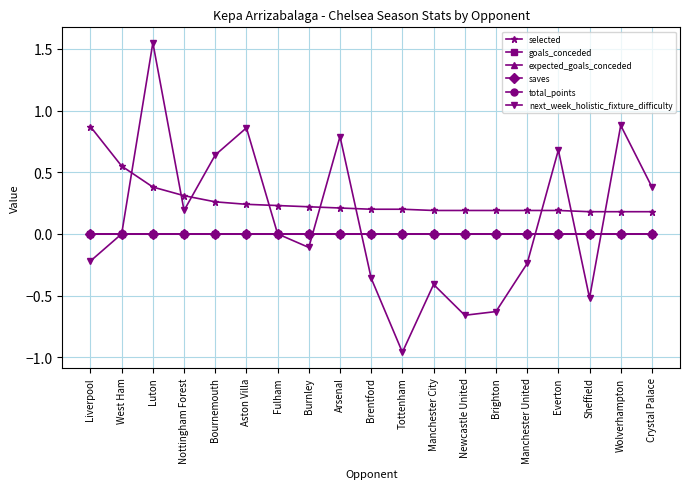

What is the label of the 16th point from the left?

Everton